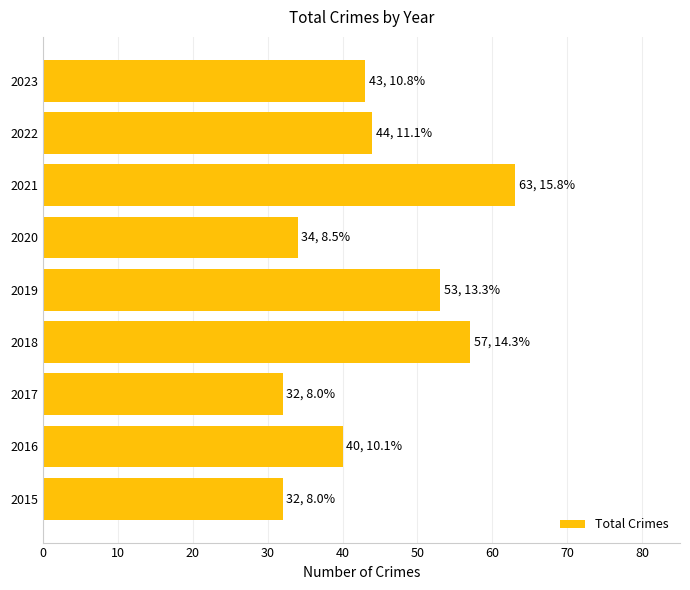

What is the difference between the maximum and second lowest values?

31